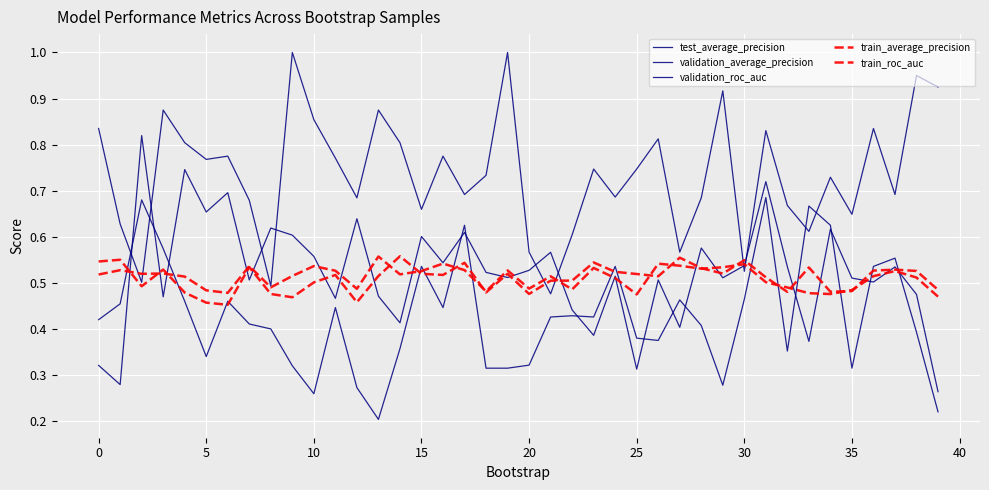

Which series has the largest range (max minus min)?

validation_average_precision